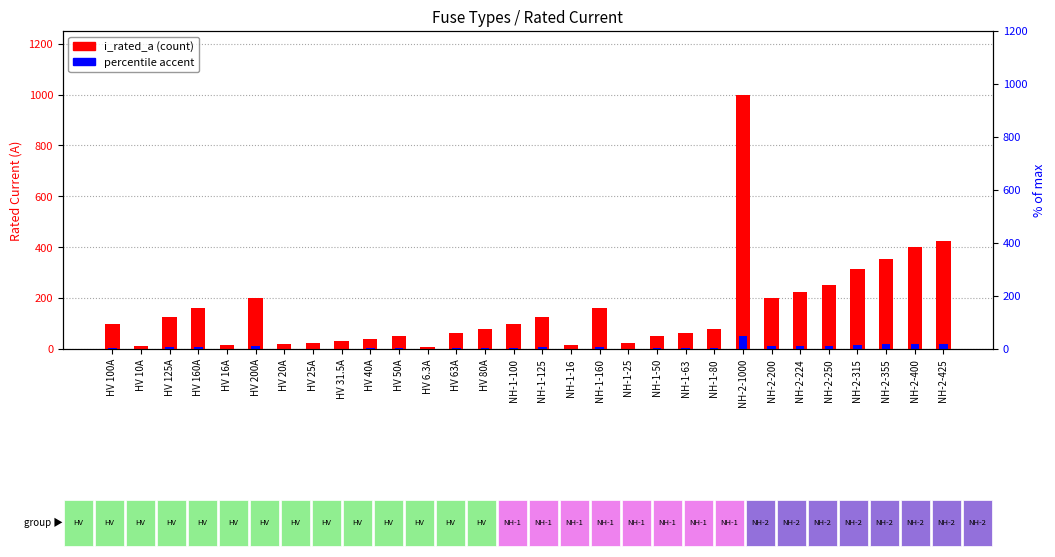

Read the value at HV 31.5A.

31.5